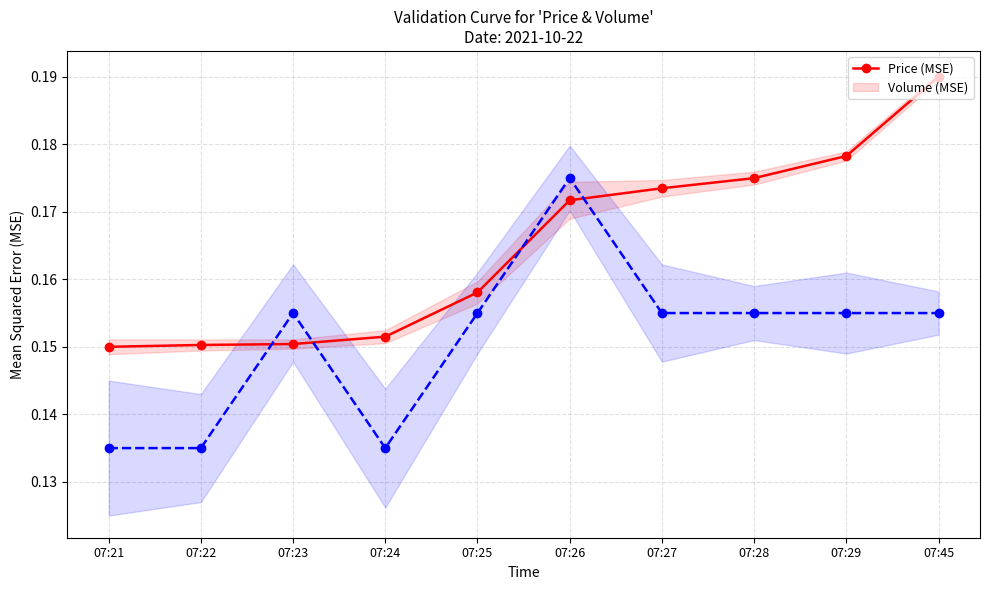

What is the value of the Price (normalized) point at the 5th from the left?

0.2